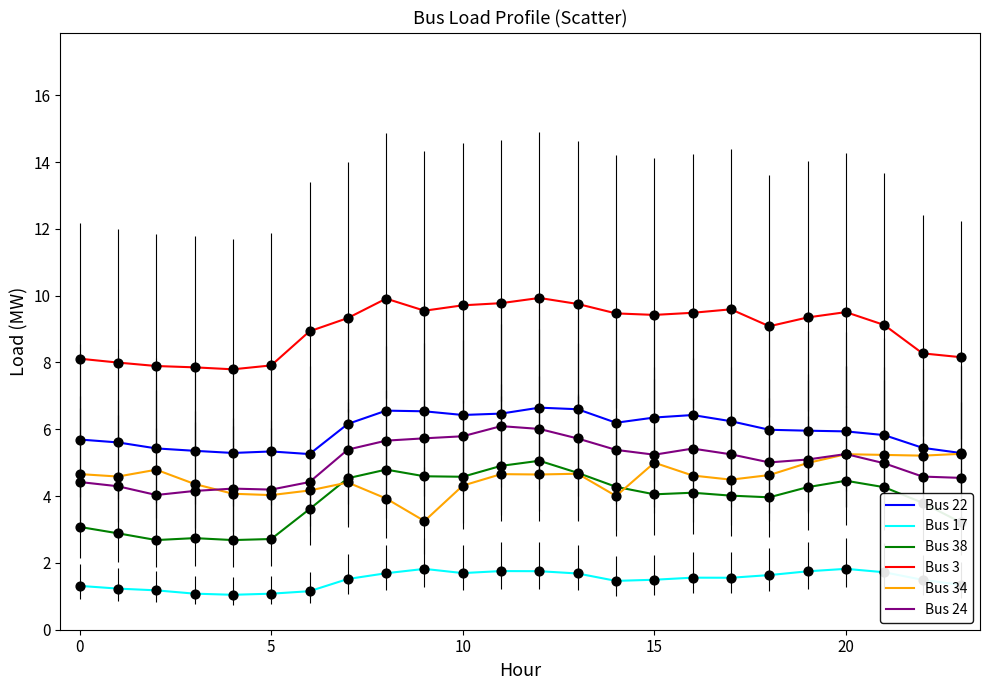

What are all the series names shown in the legend?

Bus 22, Bus 17, Bus 38, Bus 3, Bus 34, Bus 24